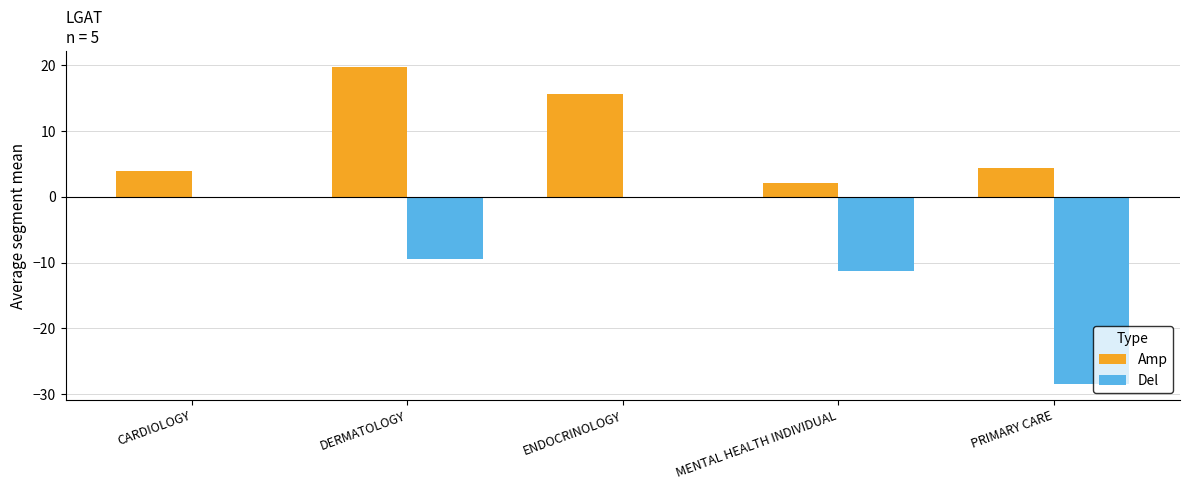

Which label corresponds to the largest value in the chart?

DERMATOLOGY